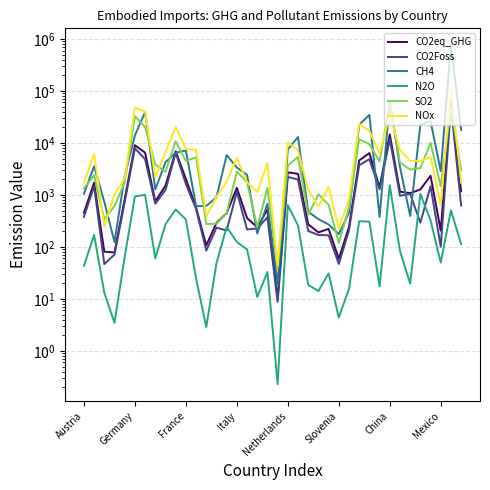

How many values in the N2O series exceed 83?

19